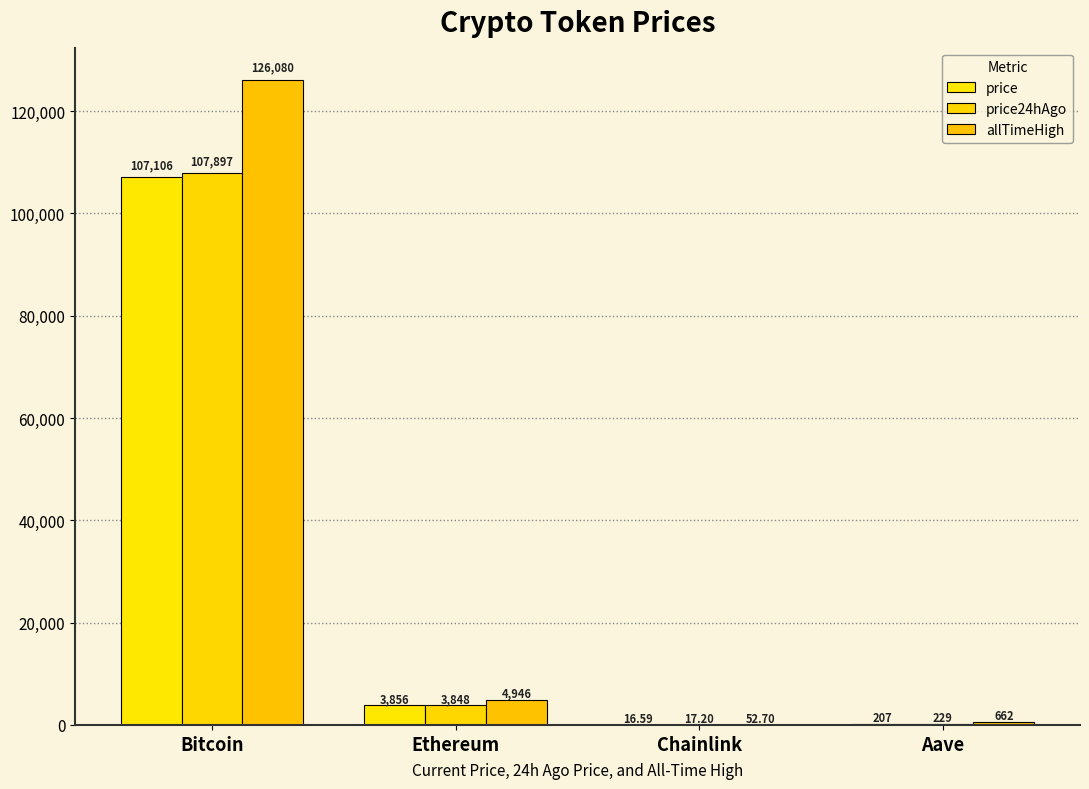

Which series has the largest total across all categories?

allTimeHigh